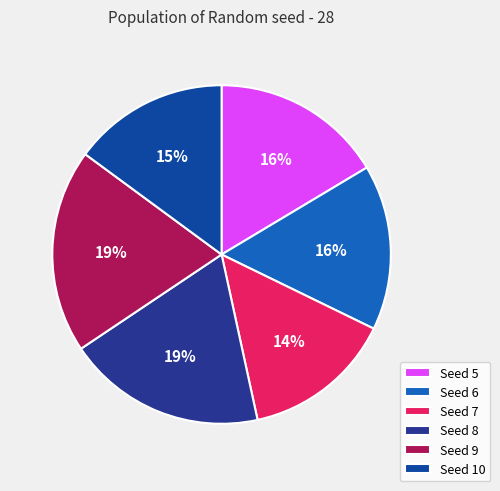

How many slices are in this pie chart?

6